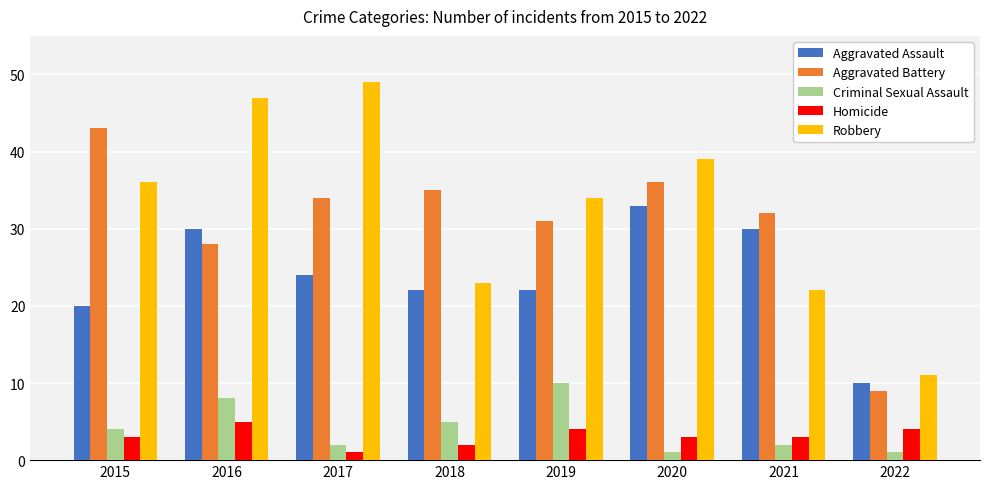

At which label does Aggravated Battery reach its peak?

2015